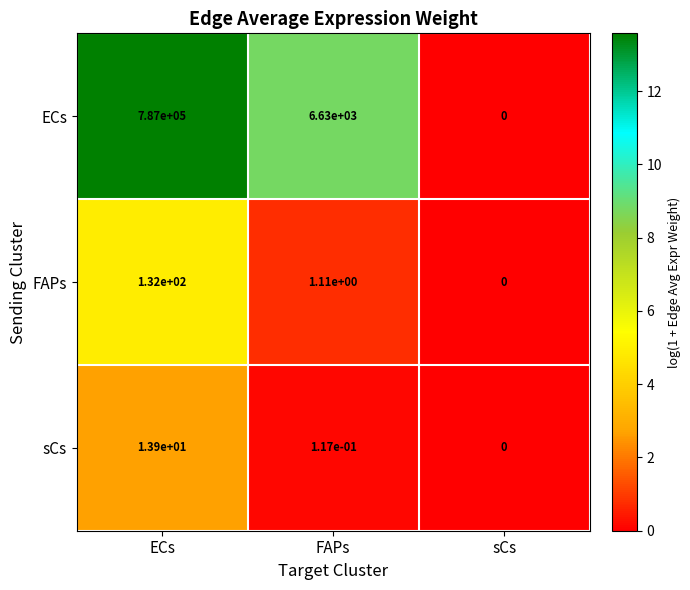

At which label does ECs first exceed 6630?

ECs